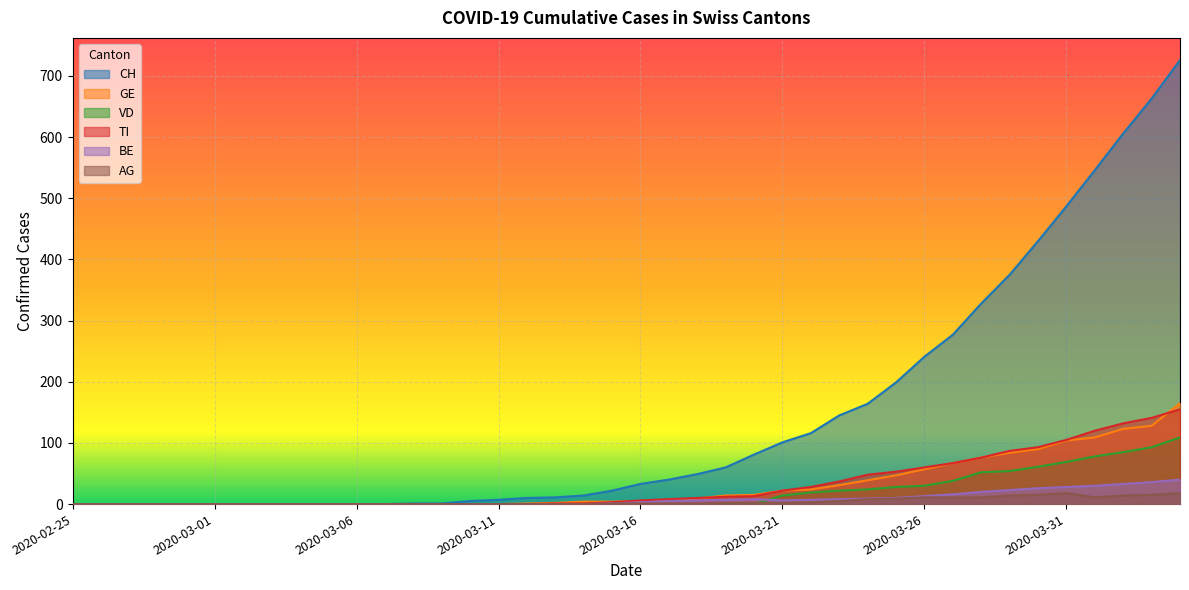

What is the total value across all series at 2020-03-18?

75